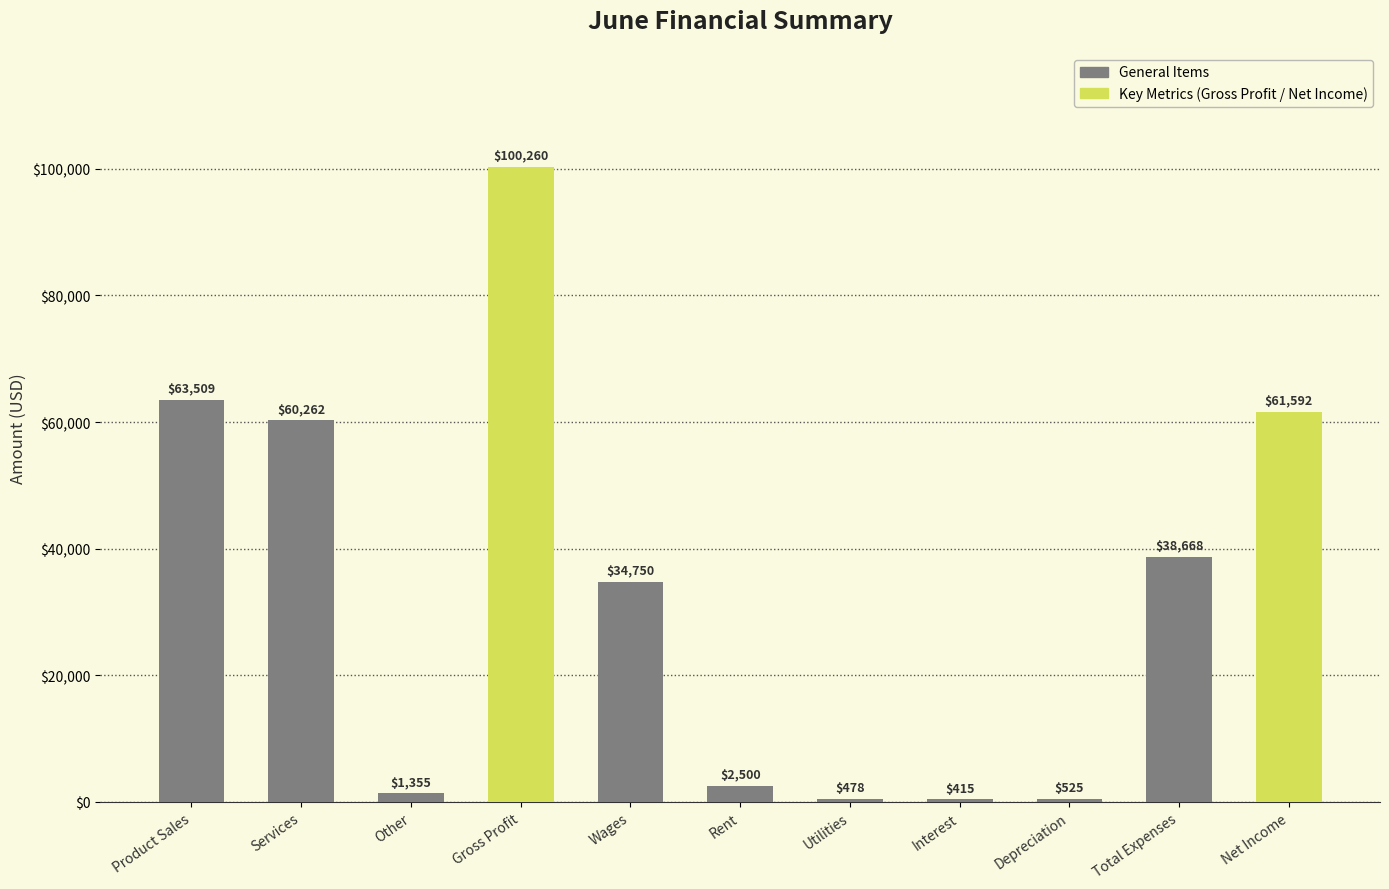

Approximately how many times larger is the value at Net Income compared to Interest?

148.4